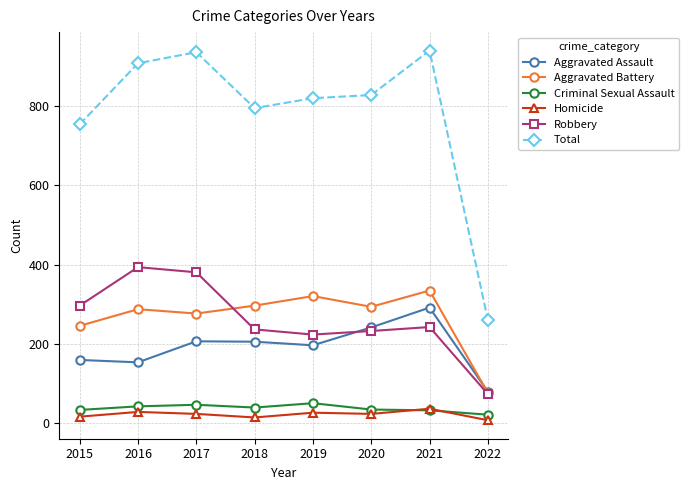

In Homicide, how many points are higher than both neighbors (excluding endpoints)?

3